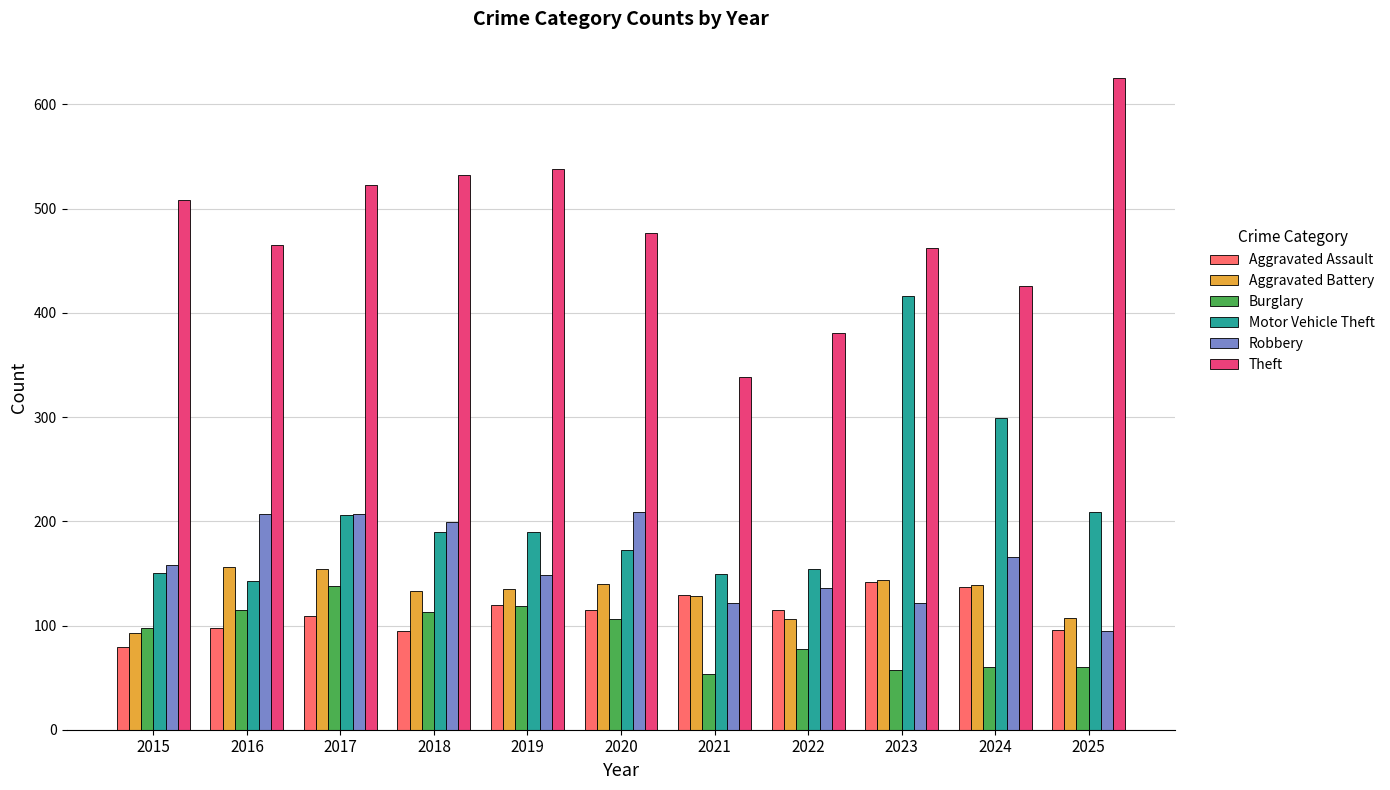

What is the difference between the second highest and second lowest values in the Theft series?

157